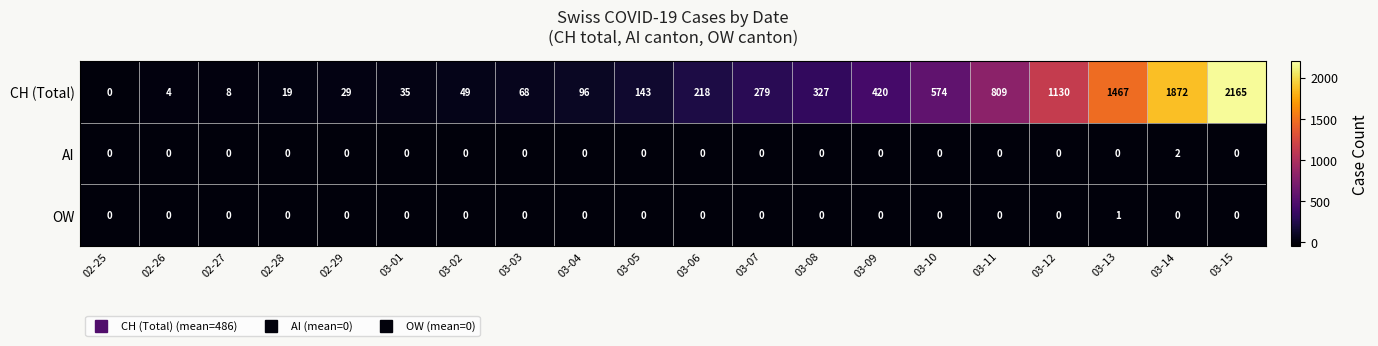

Which series has the largest total across all categories?

CH (Total)